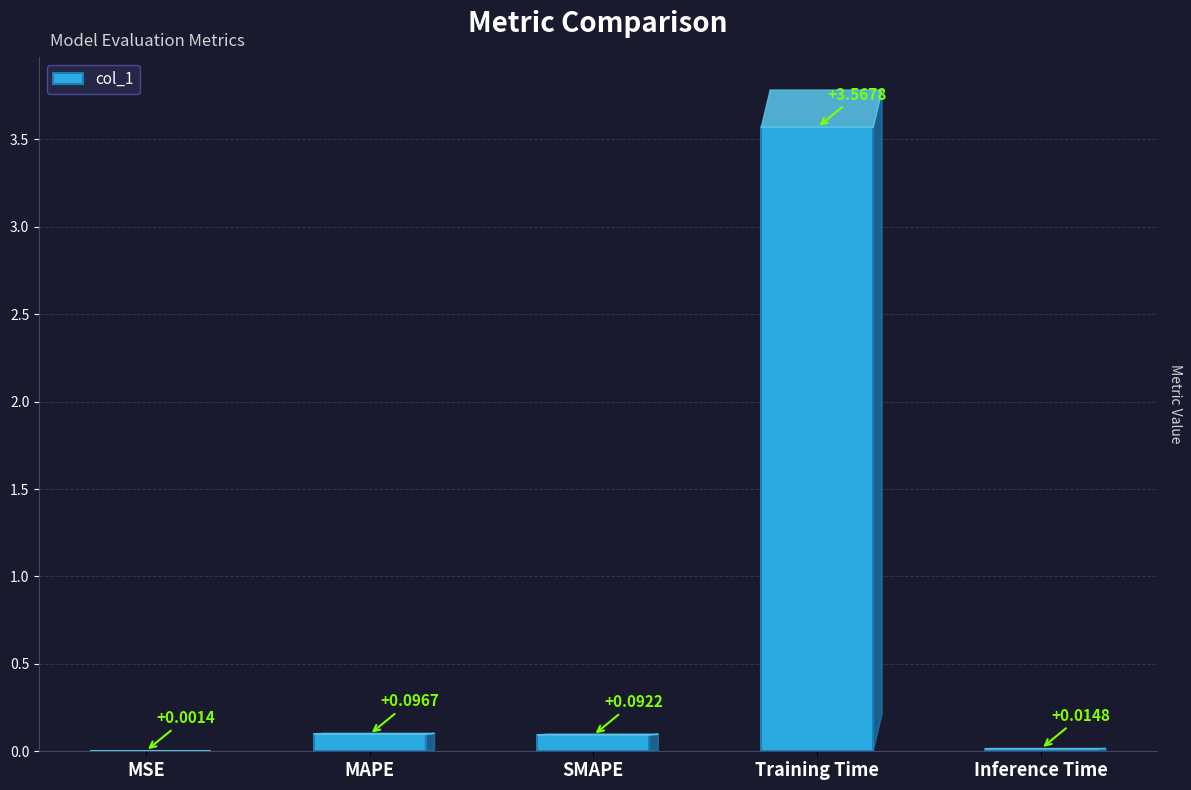

At which label is the value closest to 1?

MAPE